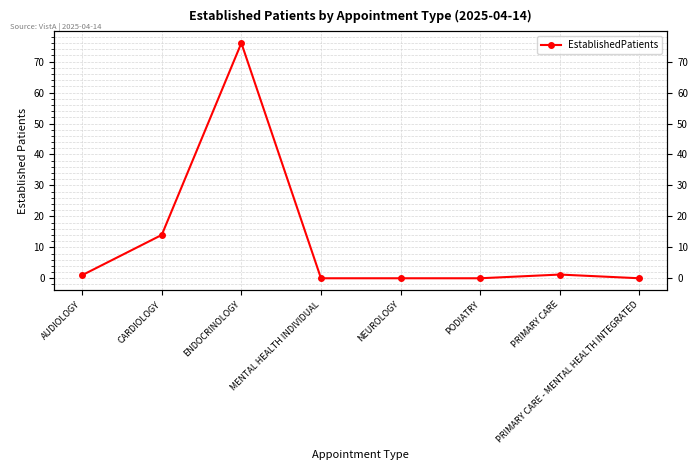

The value at PRIMARY CARE - MENTAL HEALTH INTEGRATED is 0.0. True or false?

True